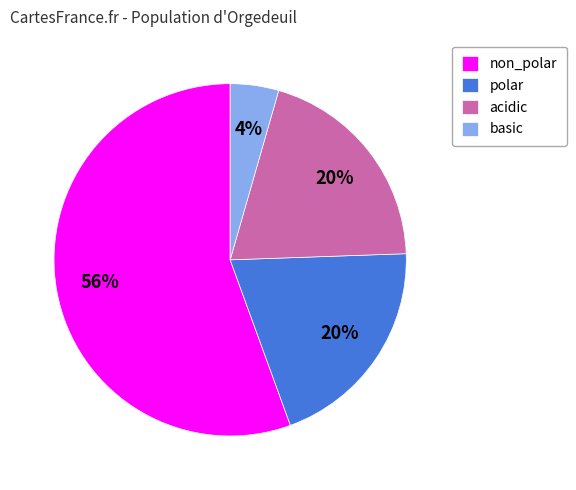

Is acidic the majority of the pie?

No